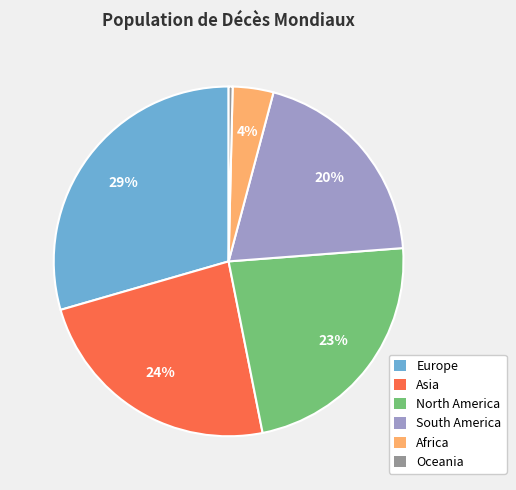

What percentage is the Asia slice, to the nearest percent?

24%